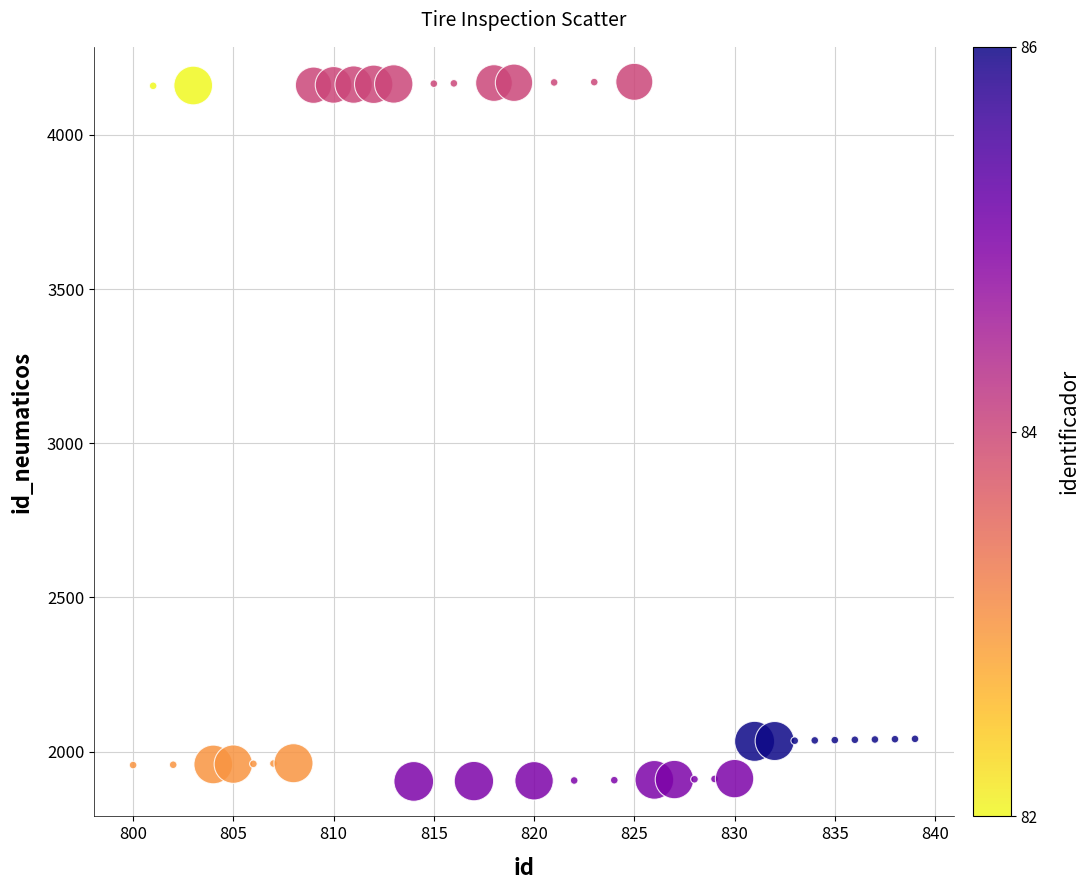

What is the range of X values (max minus min)?

39